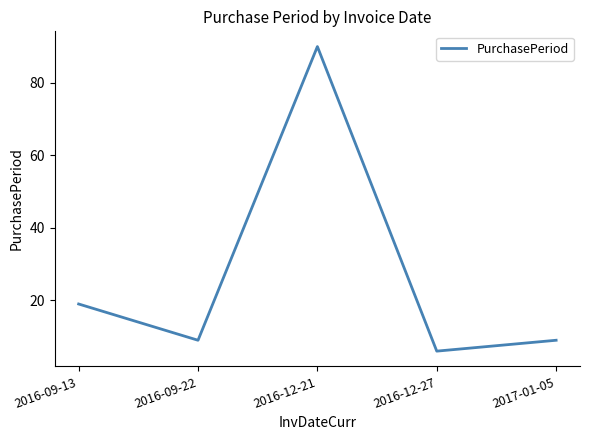

Reading right to left, transcribe all the data shown in this chart.

2017-01-05=9	2016-12-27=6	2016-12-21=90	2016-09-22=9	2016-09-13=19